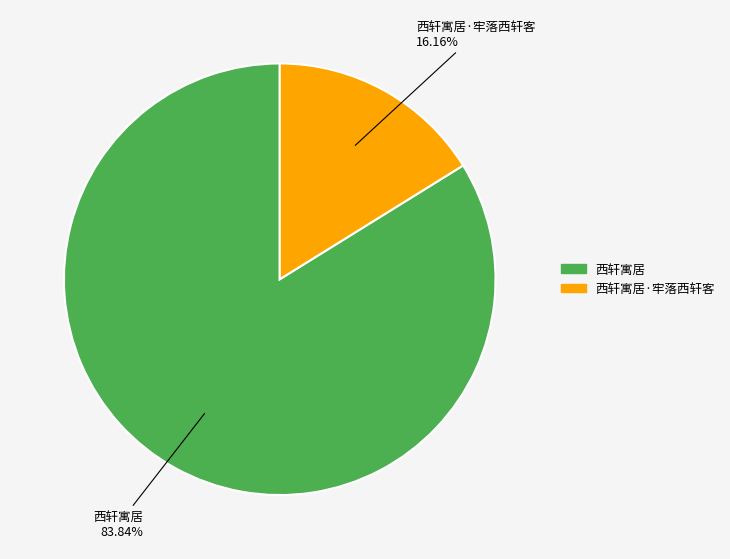

What is the ratio of the value at 西轩寓居·牢落西轩客 to the value at 西轩寓居?

0.2